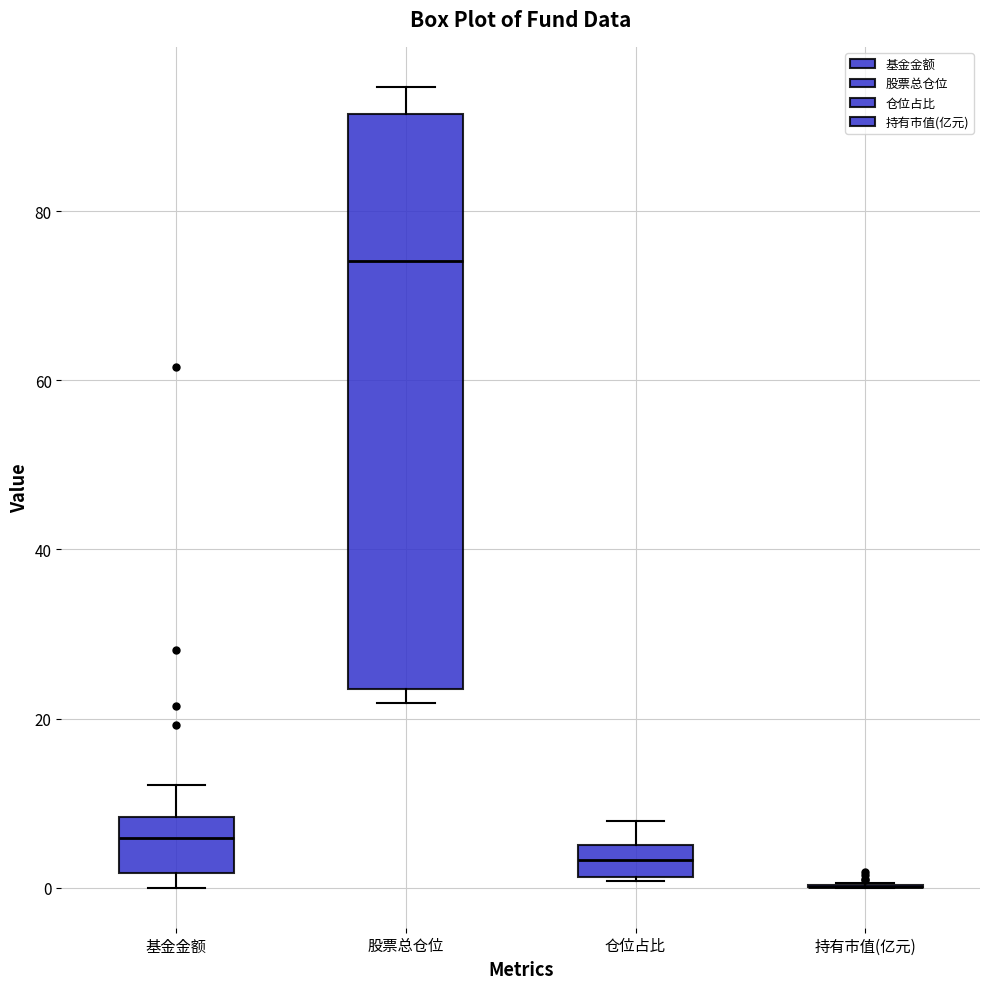

Where is the lower edge of the box for 基金金额 on the y-axis? The values are not printed on the chart, so give them approximately, as read against the axis.

2